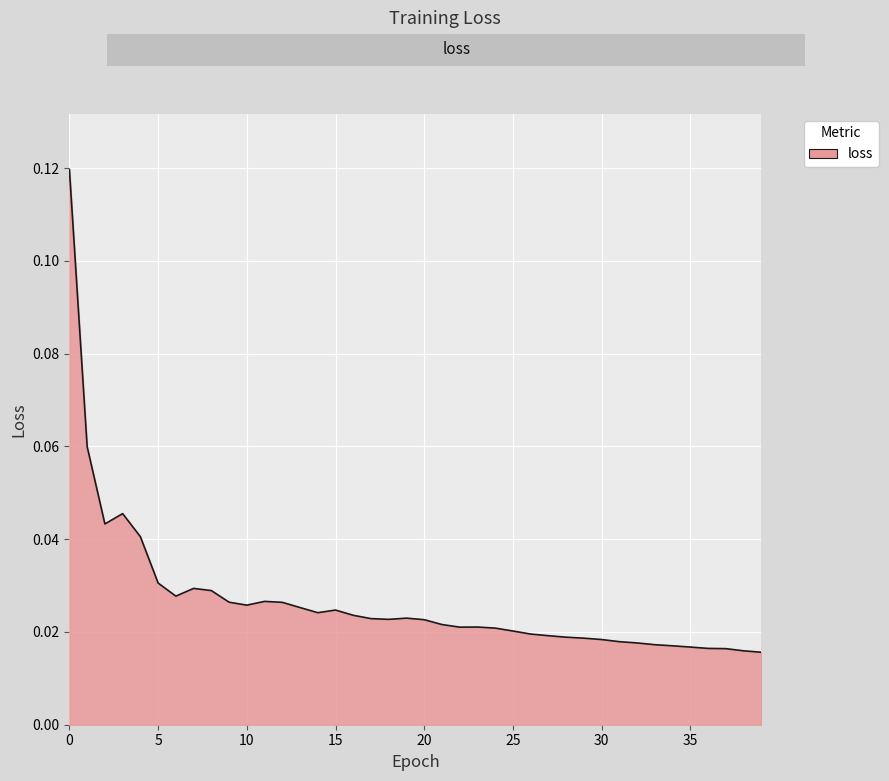

Rank the categories by value from highest to lowest.

0, 1, 3, 2, 4, 5, 7, 8, 6, 11, 9, 12, 10, 13, 15, 14, 16, 19, 17, 18, 20, 21, 23, 22, 24, 25, 26, 27, 28, 29, 30, 31, 32, 33, 34, 35, 36, 37, 38, 39